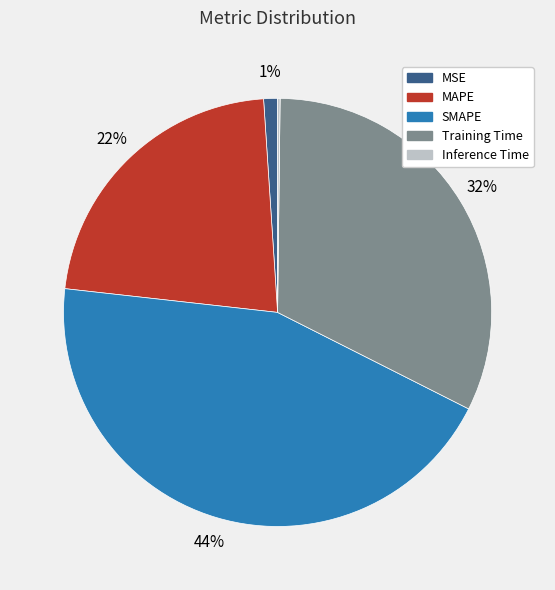

To the nearest percent, what is the average slice percentage?

20%